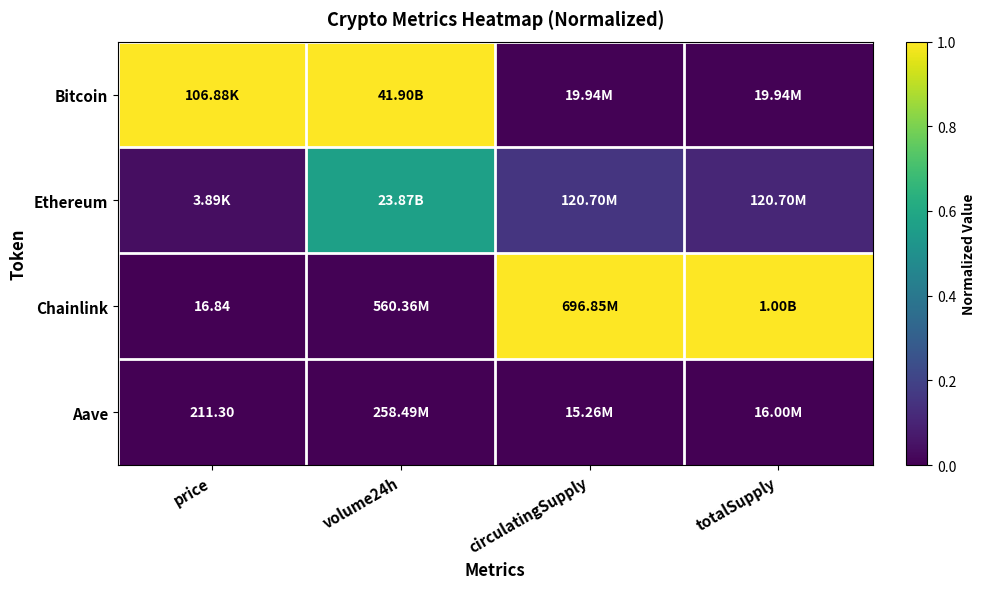

The value of Aave at totalSupply is -0.0. True or false?

False